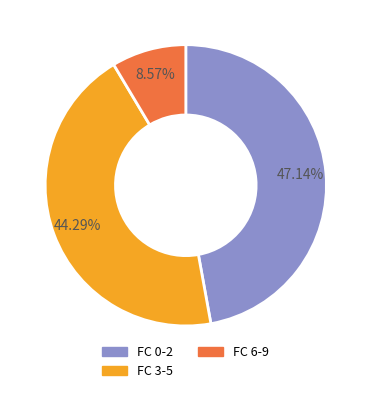

Is there a majority slice in this chart?

No